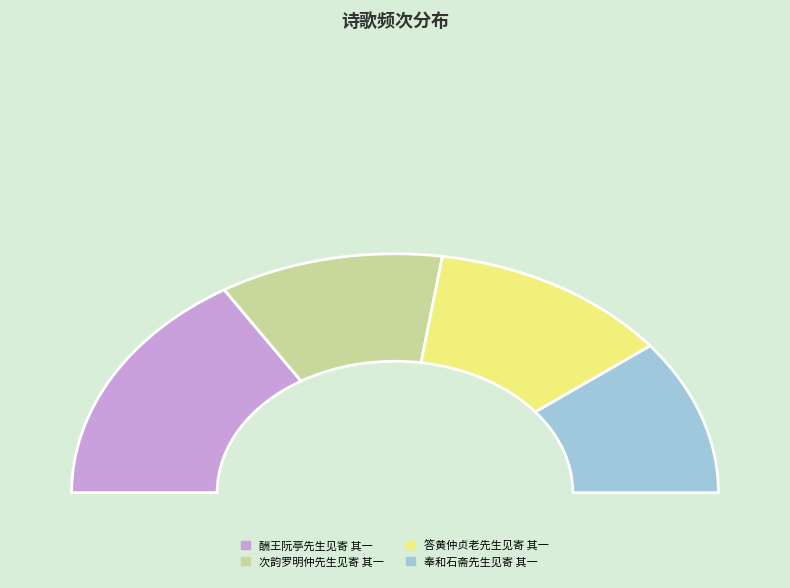

What is the change in value from 次韵罗明仲先生见寄 其一 to 答黄仲贞老先生见寄 其一?

+42577